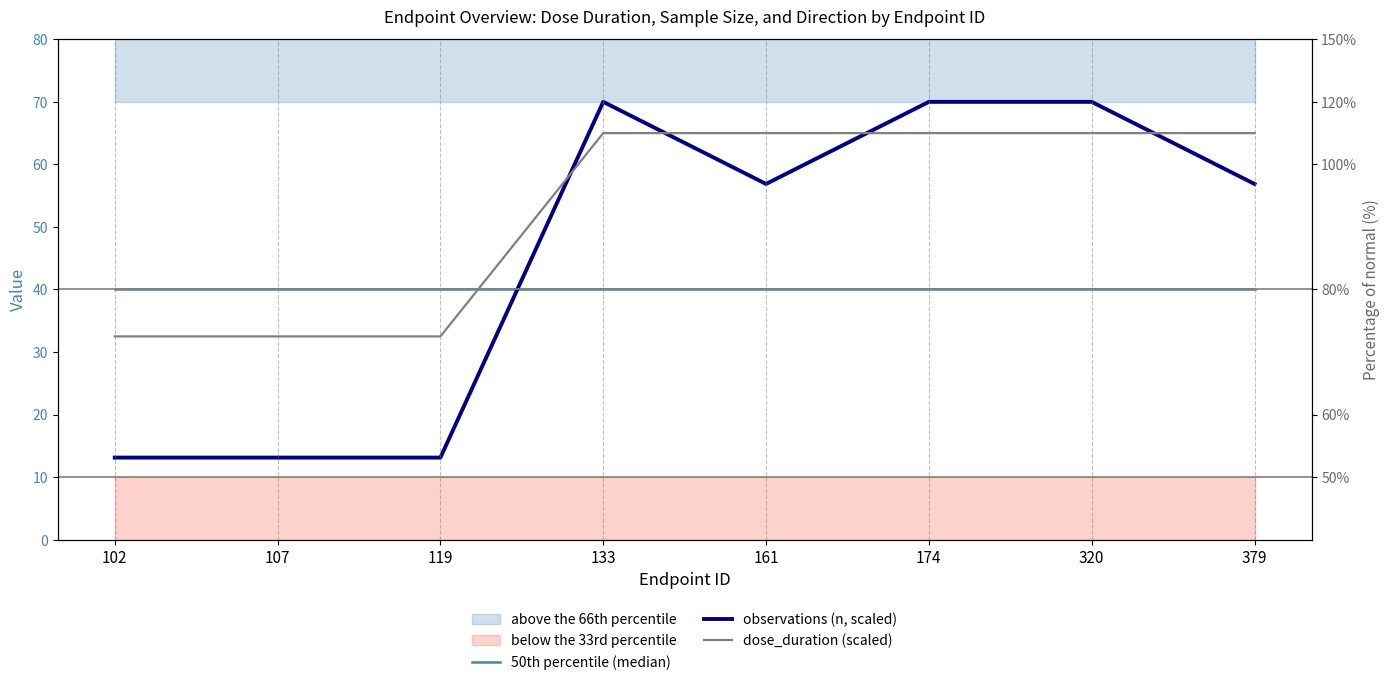

Where do 50th percentile (median) and dose_duration (scaled) first cross each other?

119 and 133